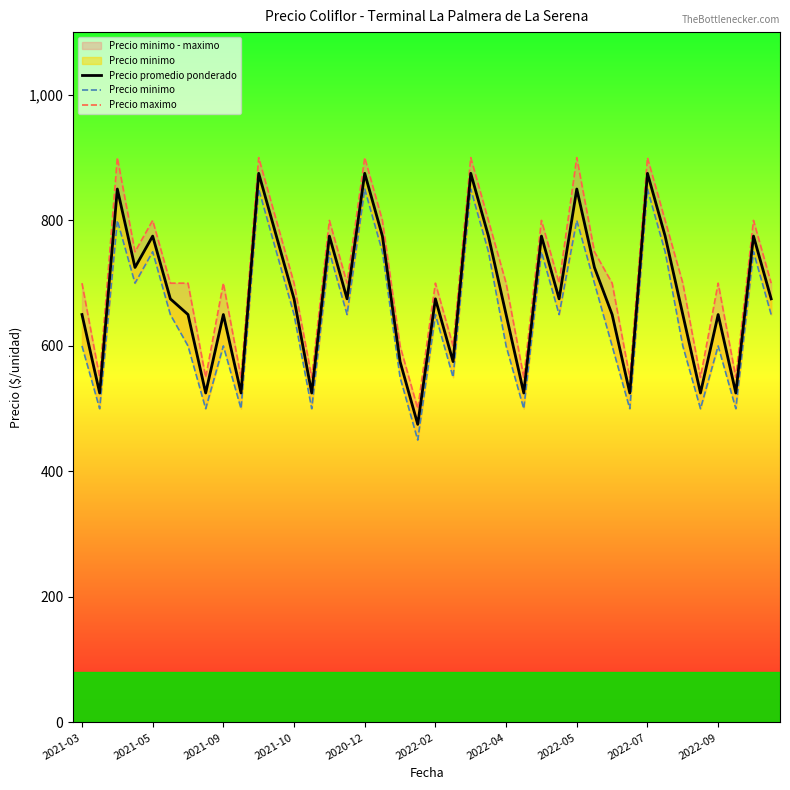

How many interior local peaks does the Precio minimo series have?

13